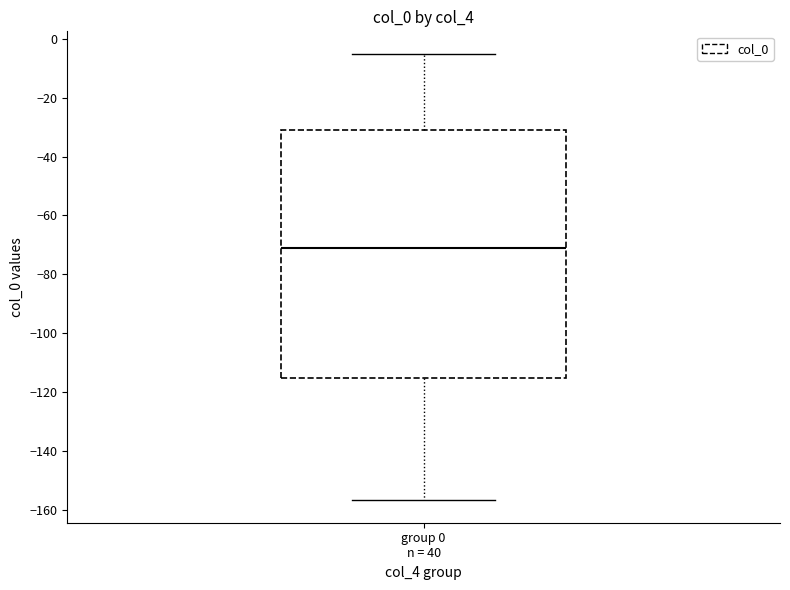

Where does the median line of the box for group 0 n = 40 sit on the y-axis? The values are not printed on the chart, so give them approximately, as read against the axis.

-70